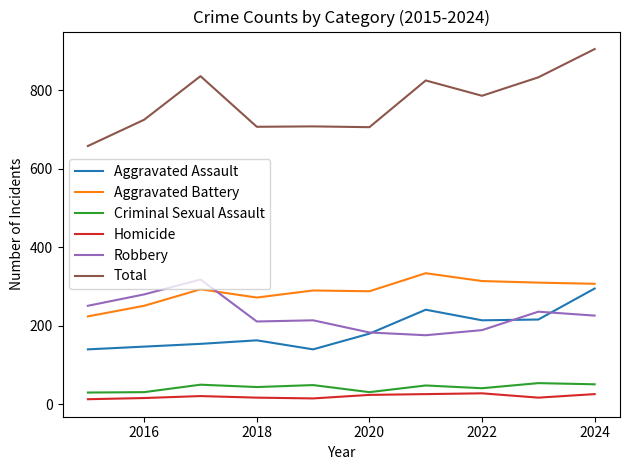

True or false: Robbery and Homicide cross at least once.

False